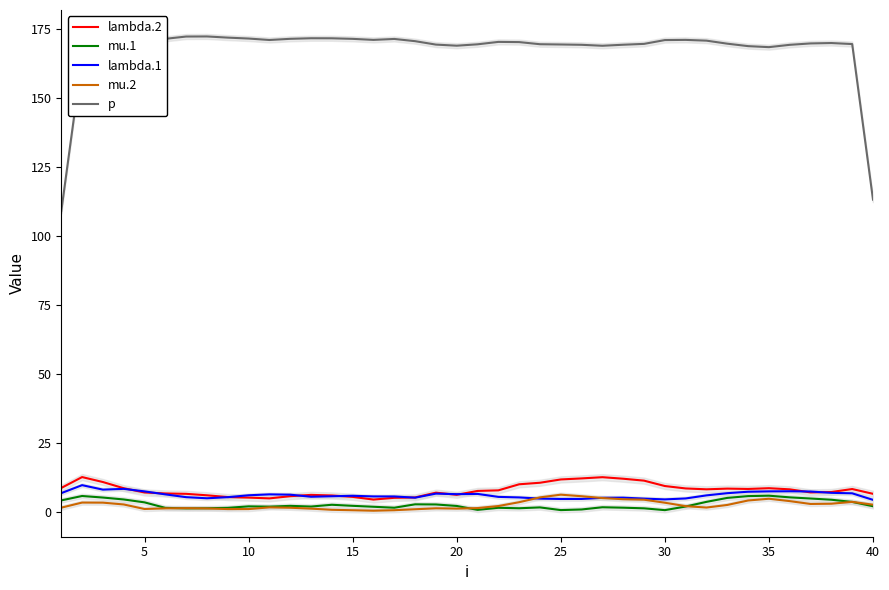

How many interior local valleys does the lambda.2 series have?

6